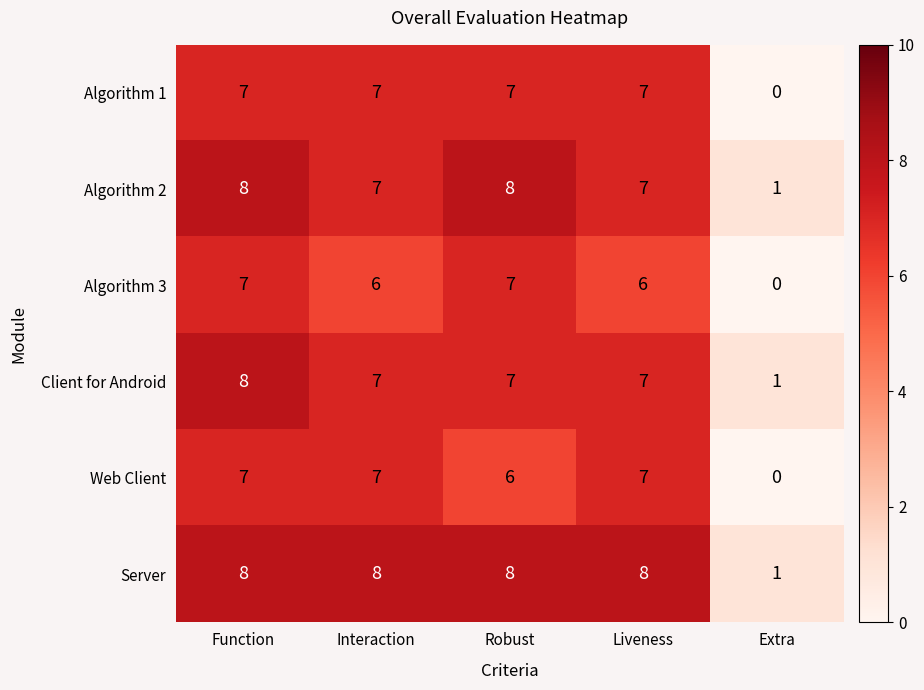

What is the average value of the Algorithm 1 series?

6